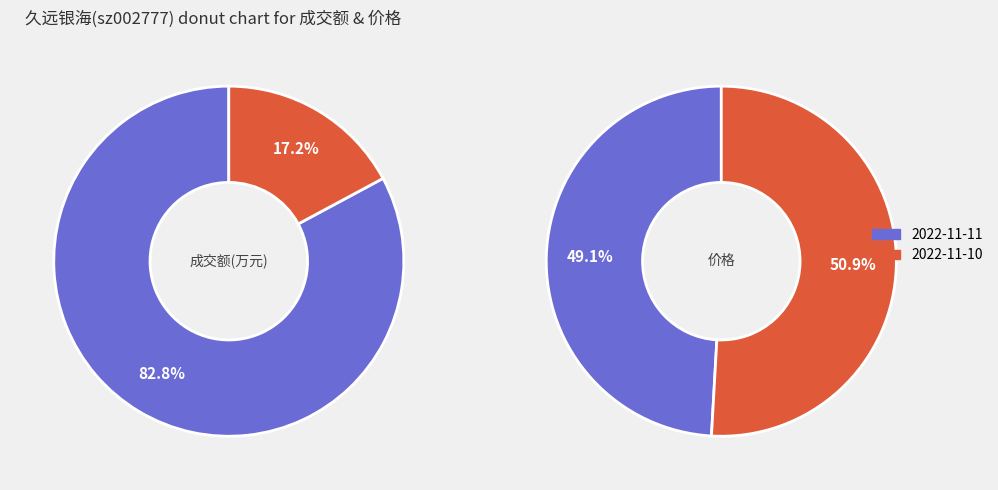

True or false: 成交额(万元) accounts for 93% of the total.

False